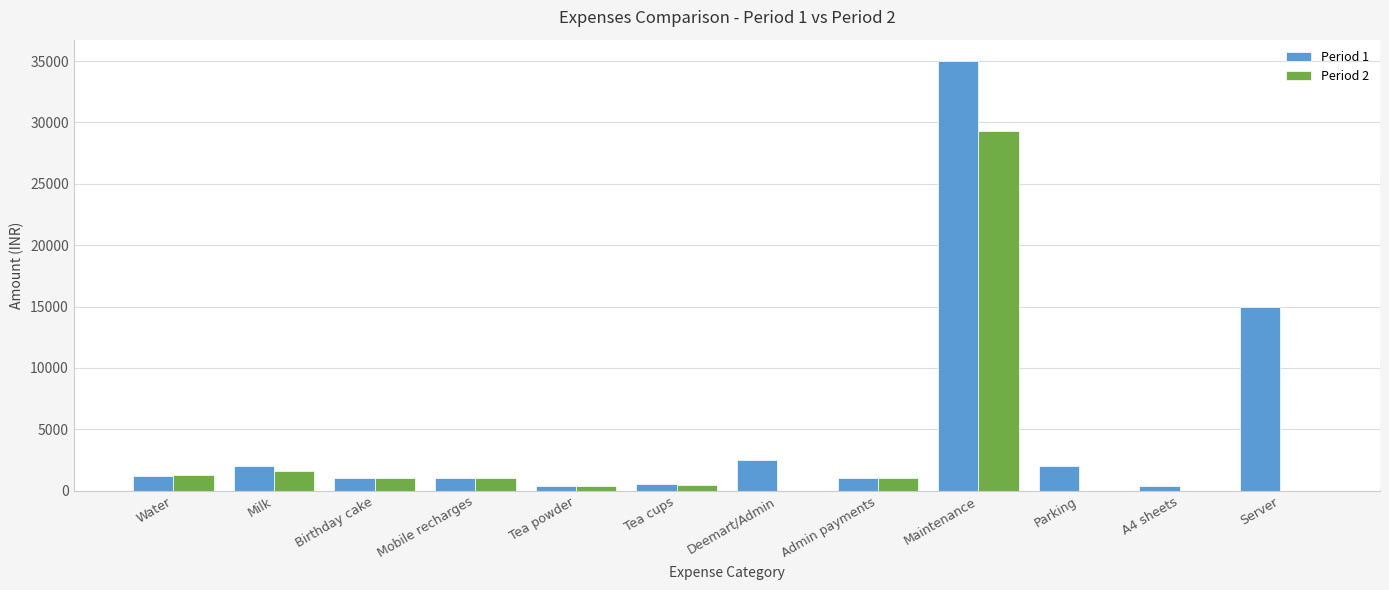

At which category is the sum across all series the highest?

Maintenance